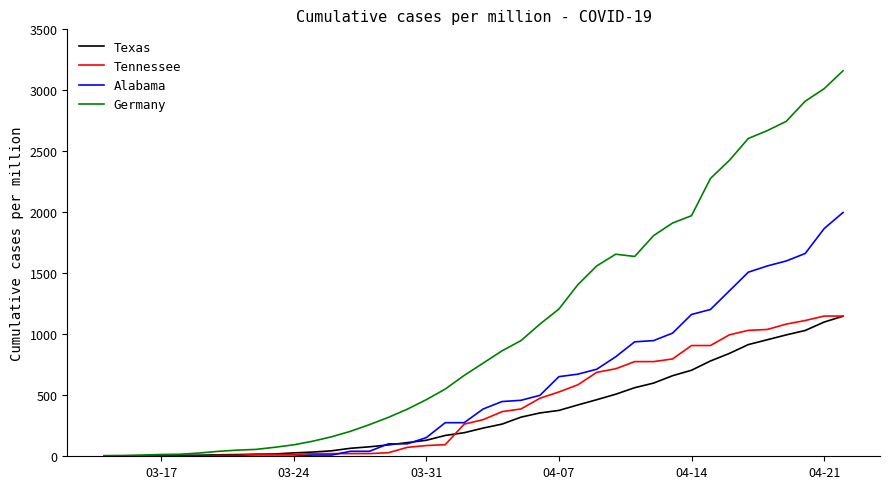

Which series has the largest total across all categories?

Germany